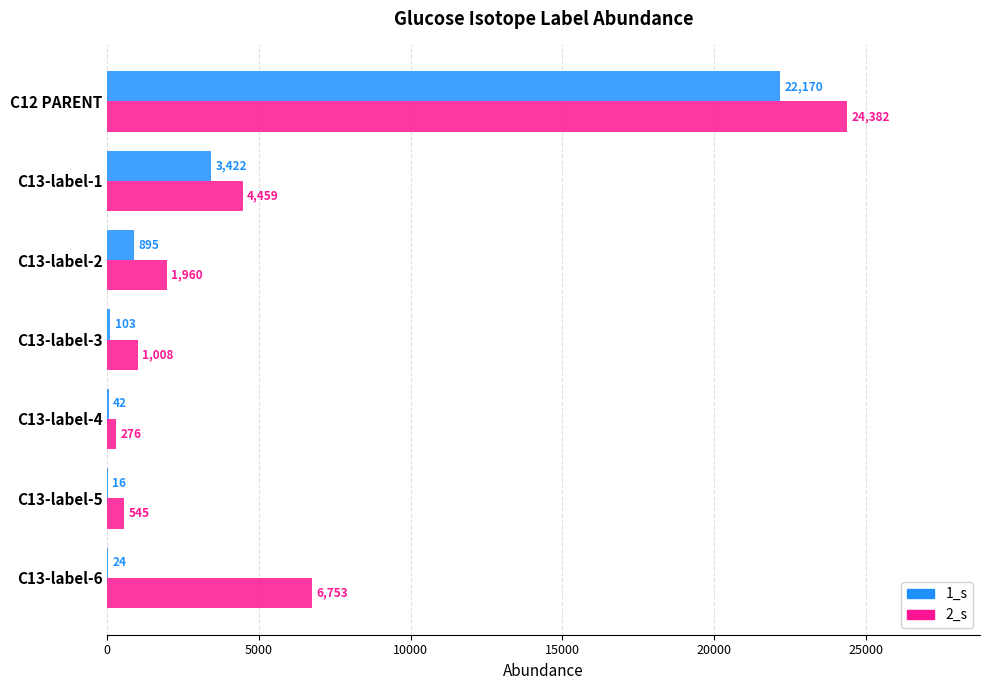

Count the number of data series in this chart.

2